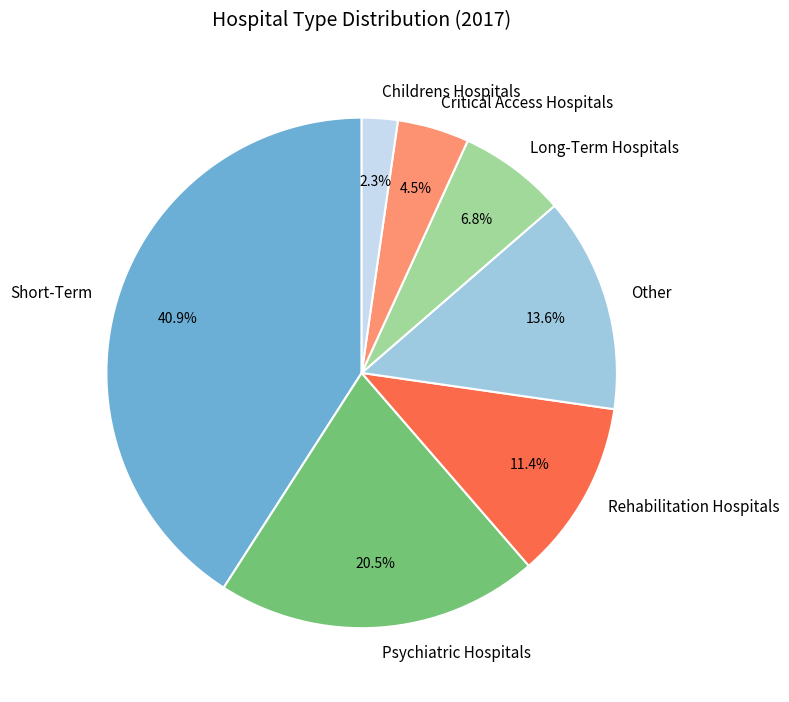

Between Rehabilitation Hospitals and Childrens Hospitals, which is larger?

Rehabilitation Hospitals